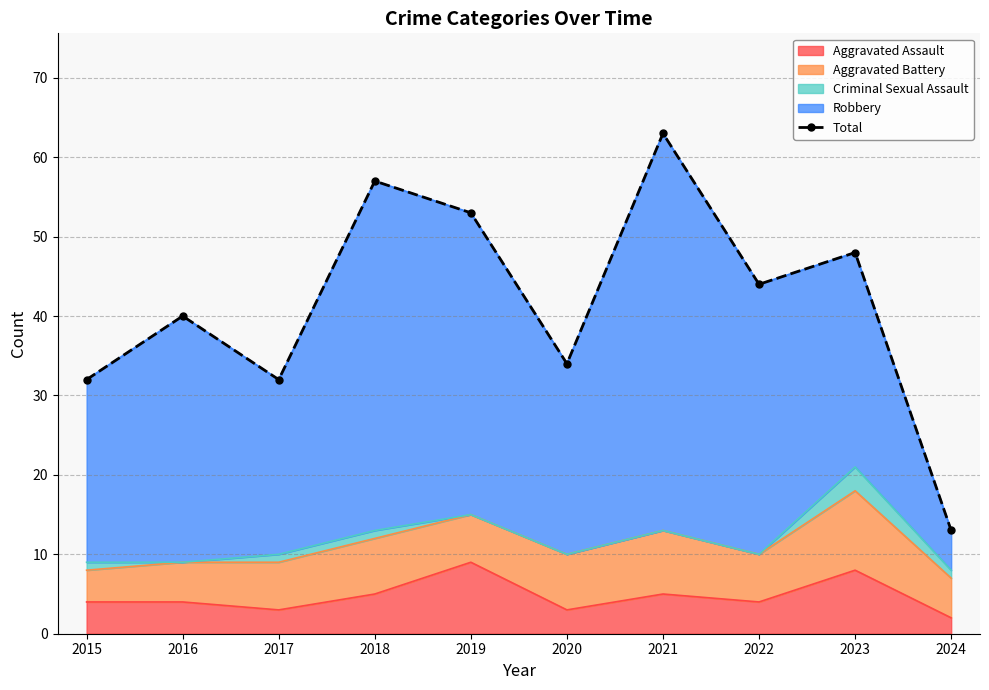

At which category does the data reach its first local peak?

2016